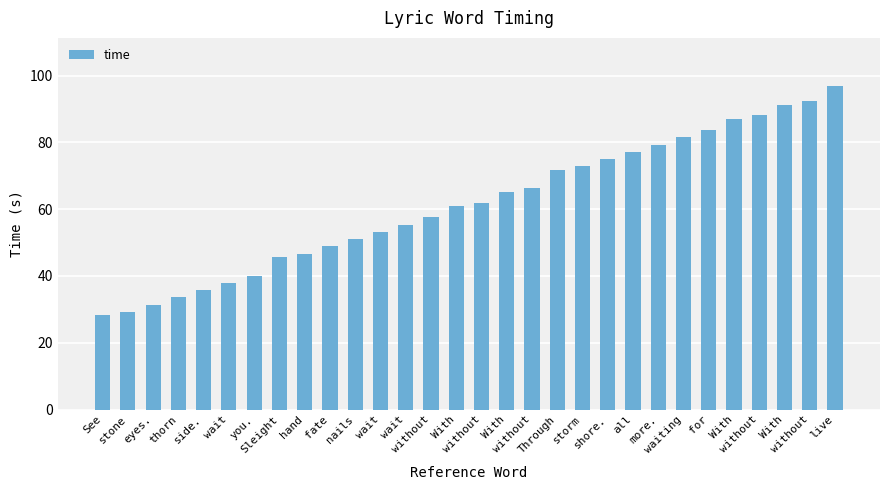

Count the number of categories in the chart.

30